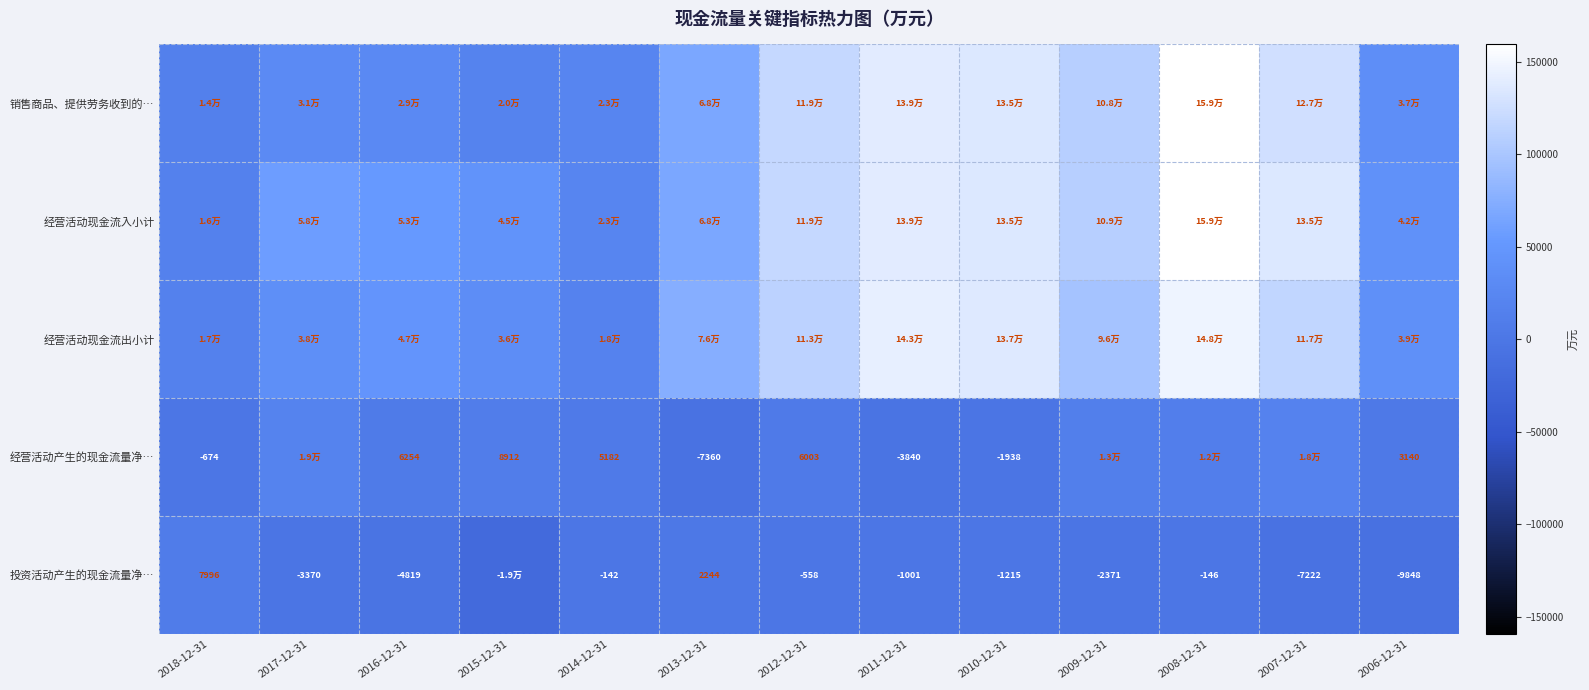

At which category does the chart reach its peak across all series?

2008-12-31